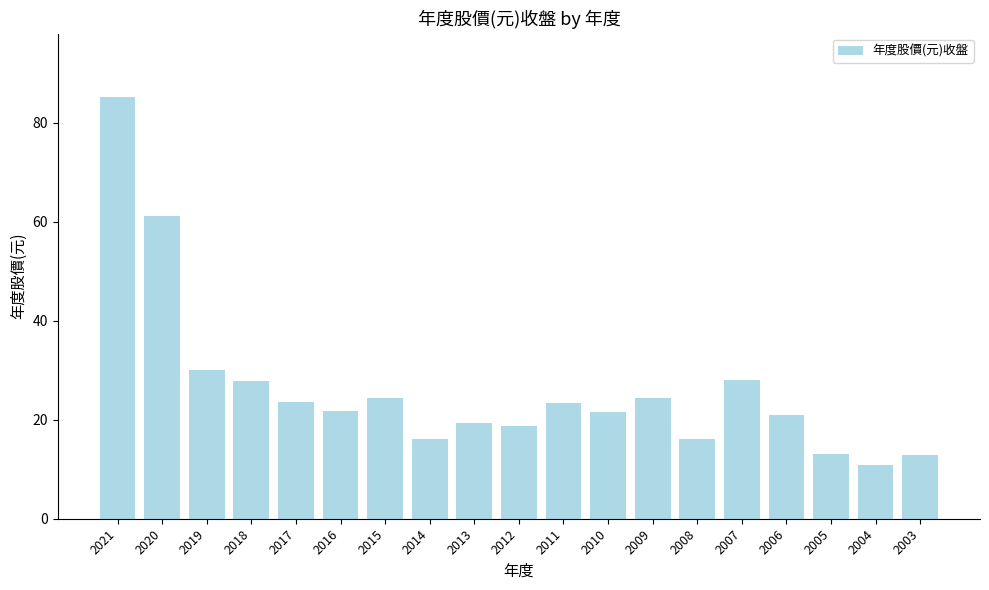

At which category does the chart reach its minimum across all series?

2004